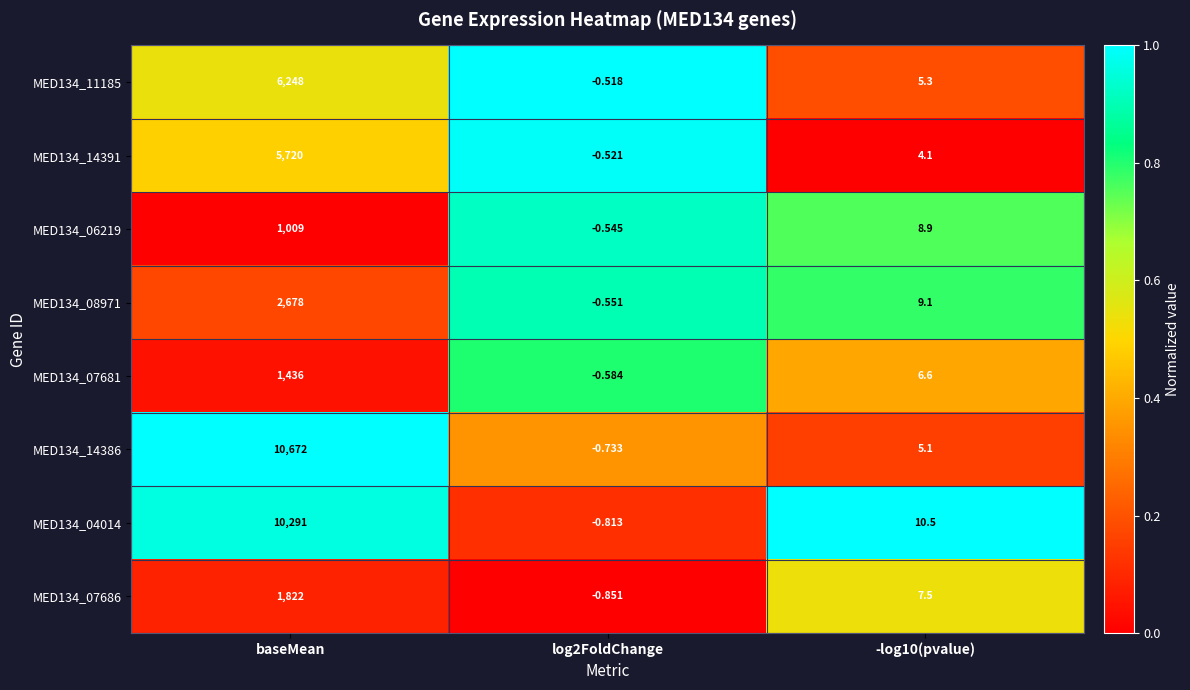

At which label does MED134_07681 reach its peak?

baseMean